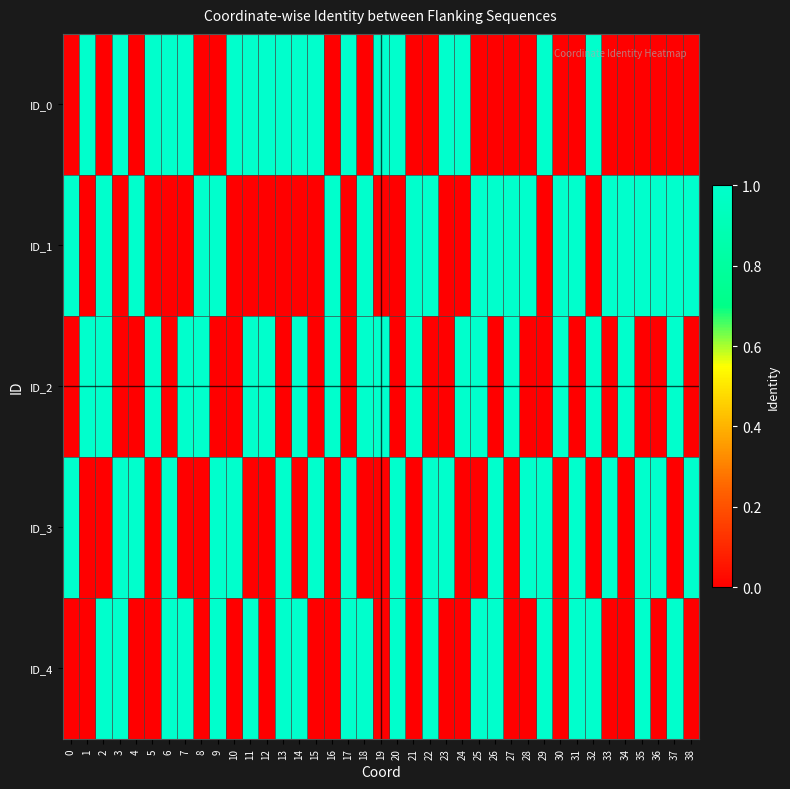

What is the spread (max minus min) of values at 18?

1